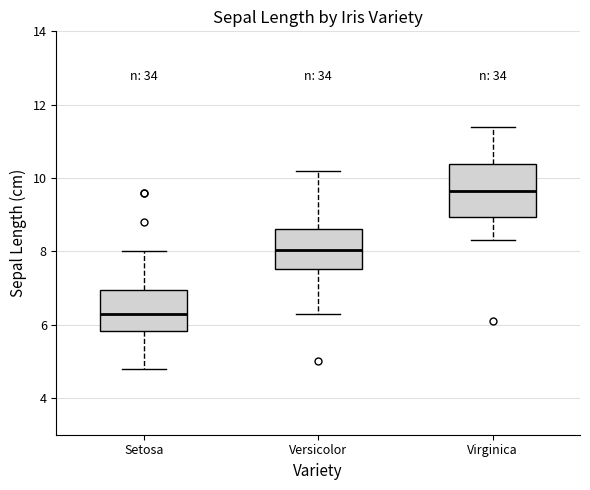

Where is the upper edge of the box for Versicolor on the y-axis? The values are not printed on the chart, so give them approximately, as read against the axis.

8.6